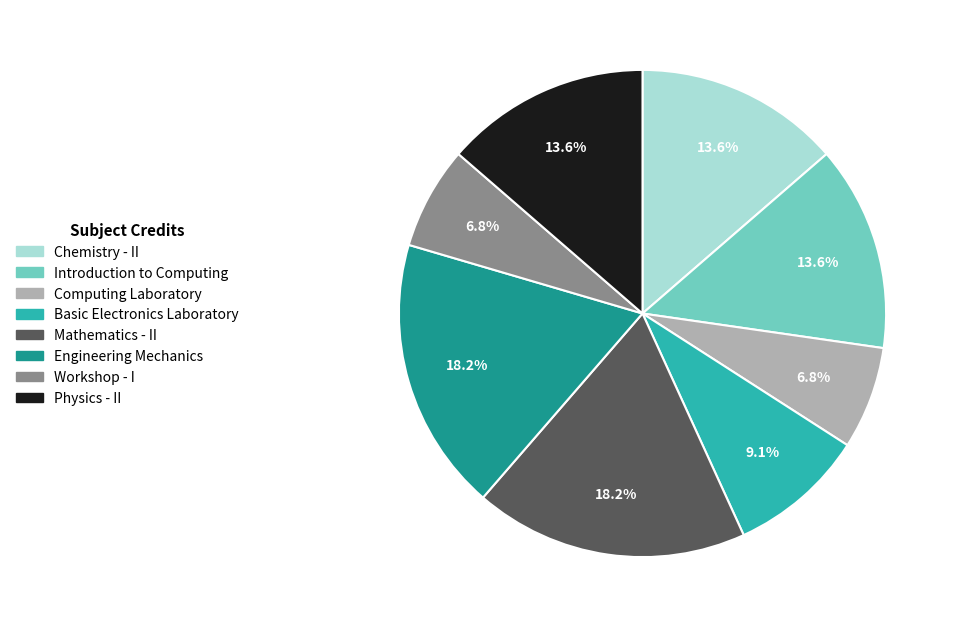

The Chemistry - II slice represents 24% of the pie. True or false?

False